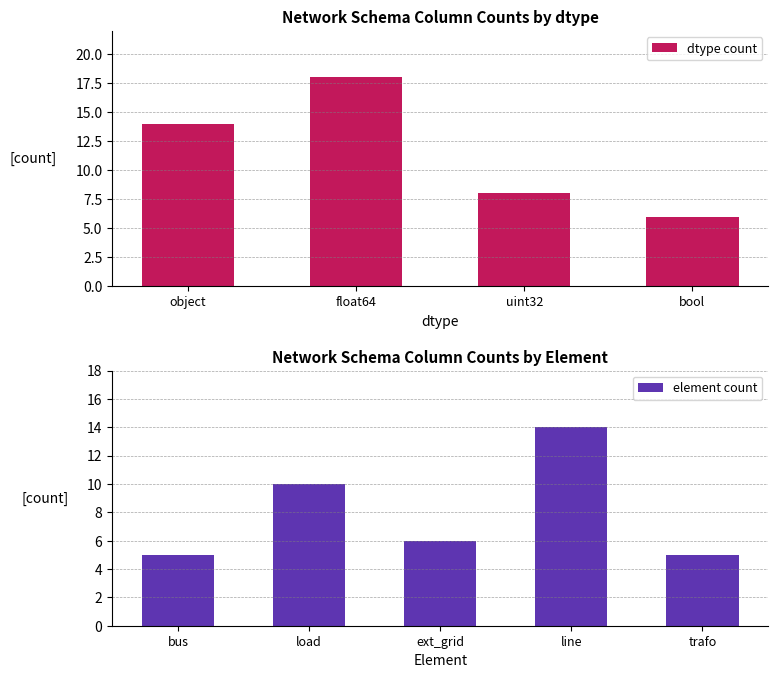

What is the spread (max minus min) of values at 8?

1